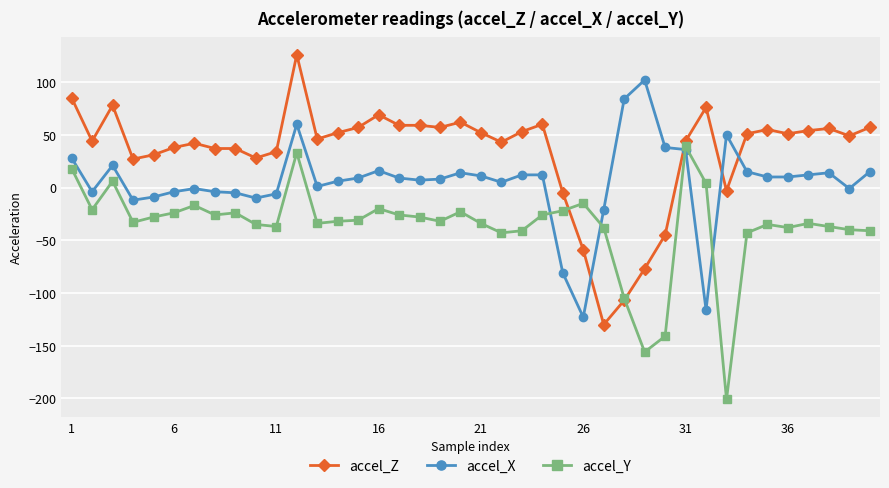

How many times do accel_X and accel_Z cross each other?

4